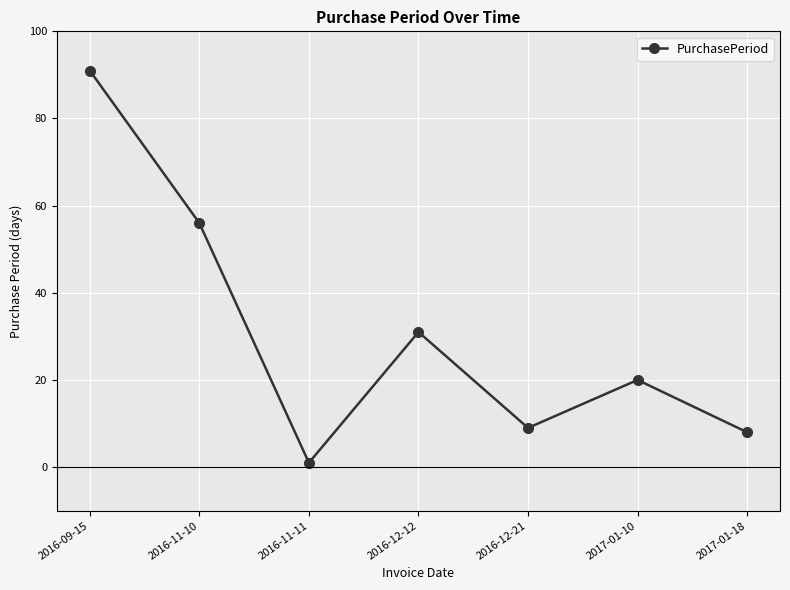

How many values are below 20?

3